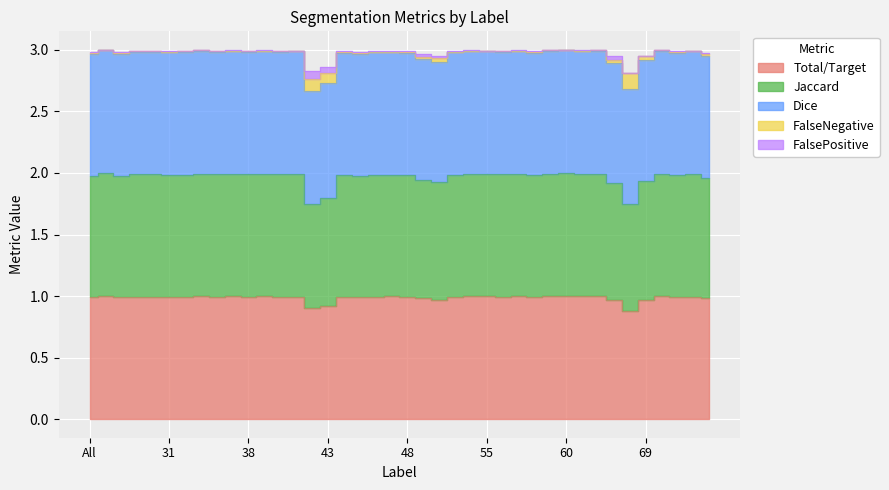

True or false: Total/Target has more than 1 points higher than both neighbors.

True